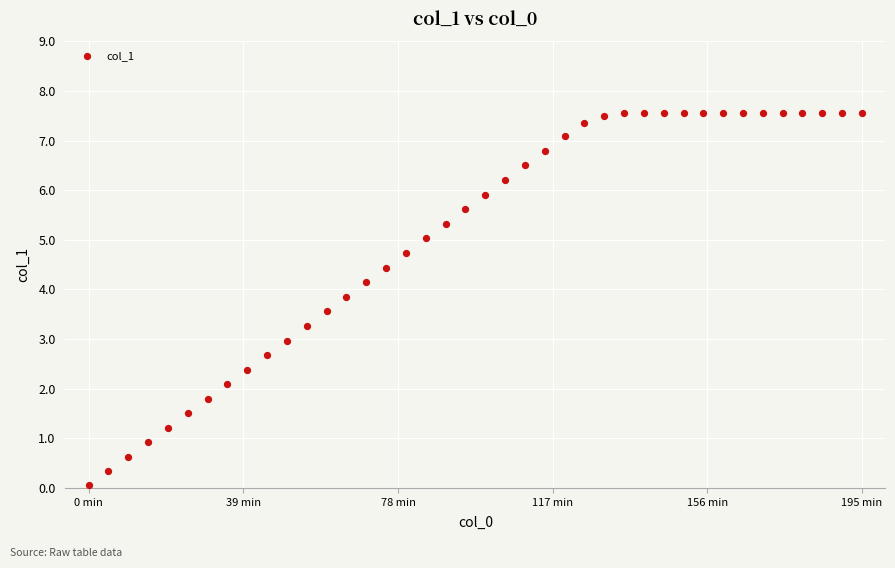

What is the range of Y values (max minus min)?

7.5